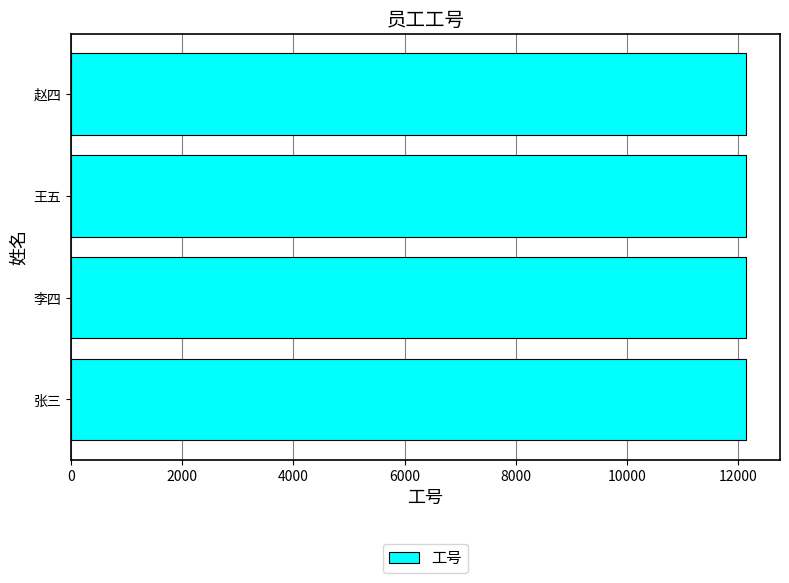

What is the average value?

12140